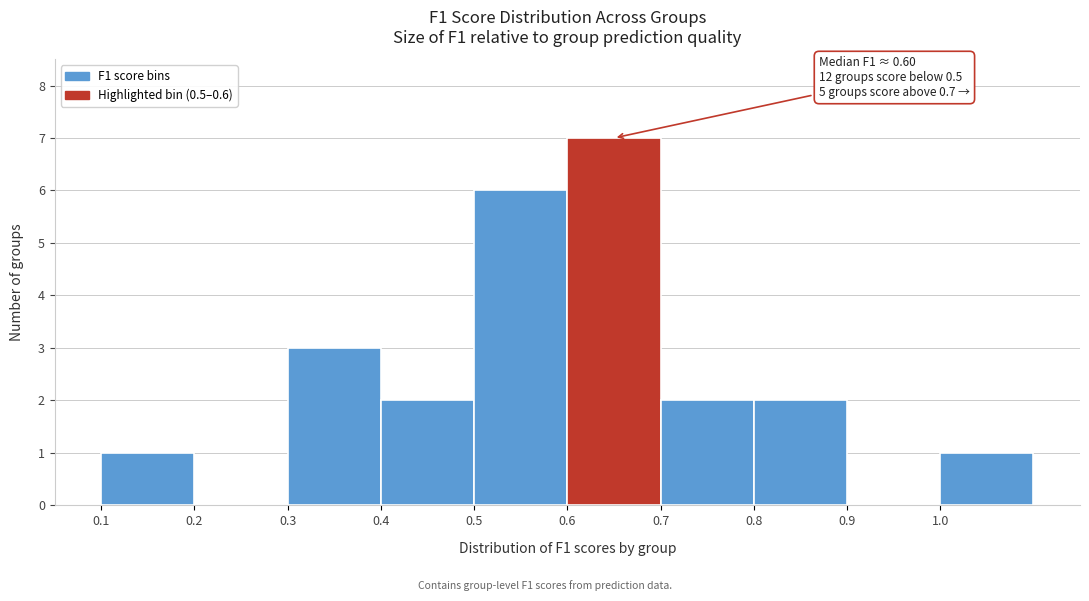

Over which range of the x-axis is the bar tallest?

0.6 to 0.7